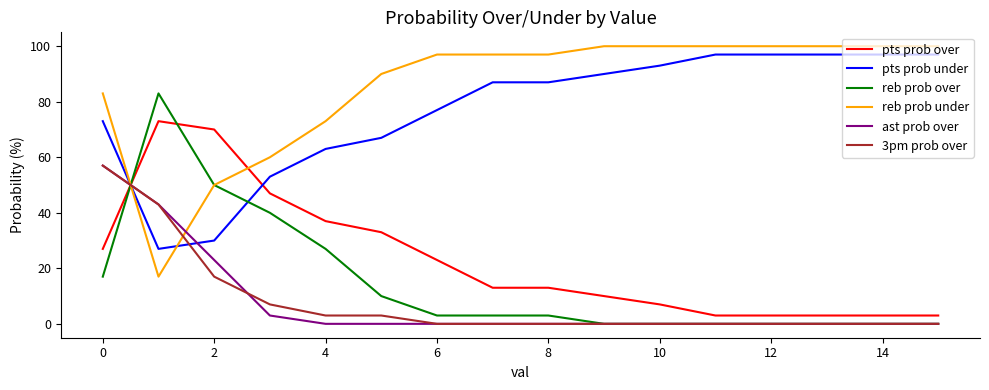

After their last crossing, which series has the higher values: reb prob over or pts prob over?

pts prob over